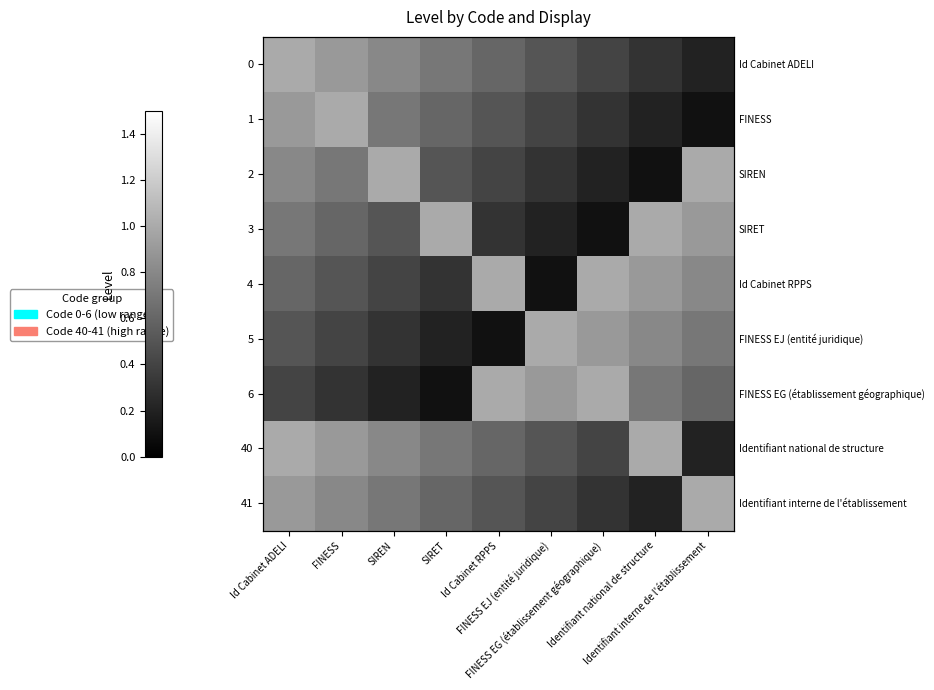

What is the difference between the maximum and second lowest values in the 0 series?

0.7